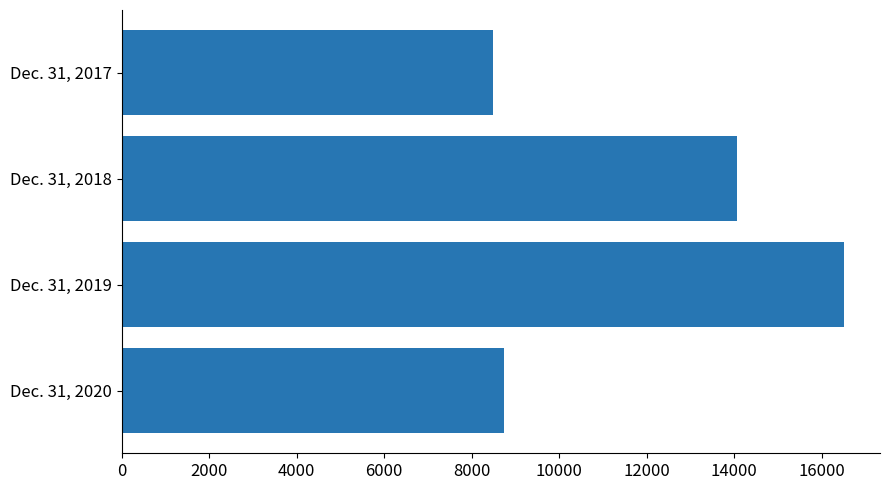

Reading top to bottom, list all the values displayed in this chart.

Dec. 31, 2017=8495	Dec. 31, 2018=14076	Dec. 31, 2019=16511	Dec. 31, 2020=8745